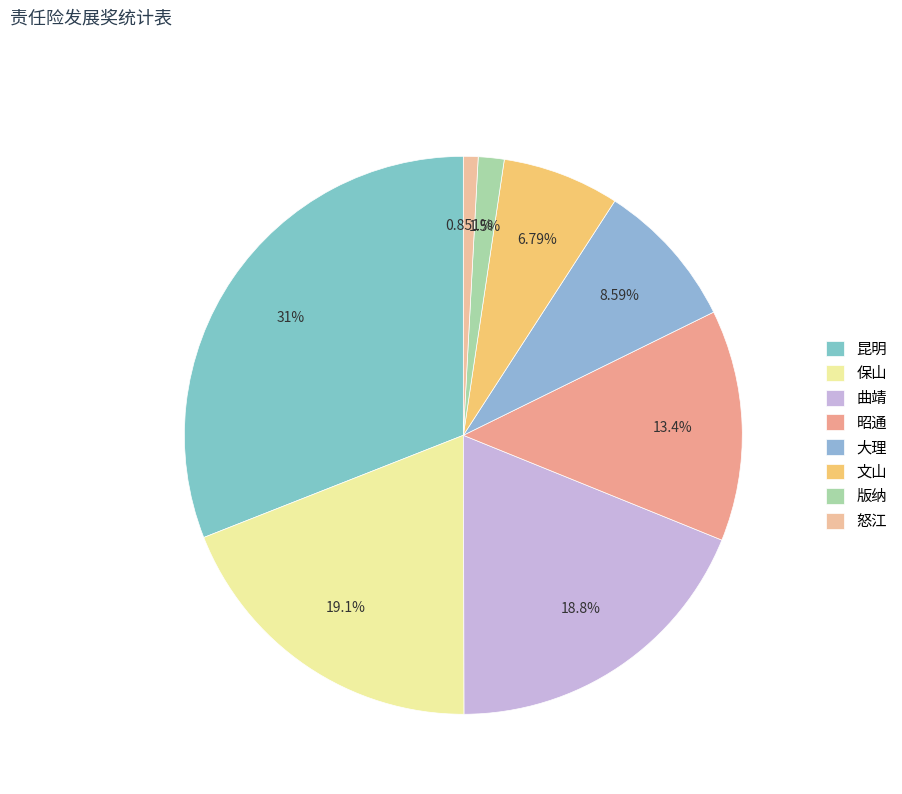

Count the number of slices in the pie.

8